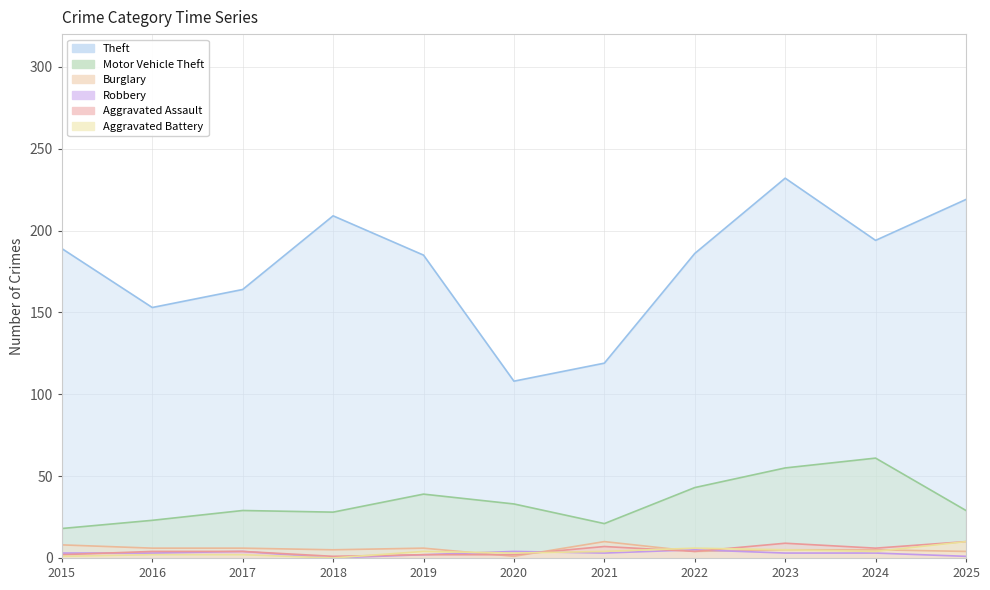

What is the difference between the Aggravated Assault values at 2015 and 2024?

4